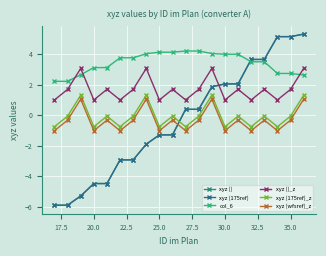

Which series has the widest spread of values?

xyz ()